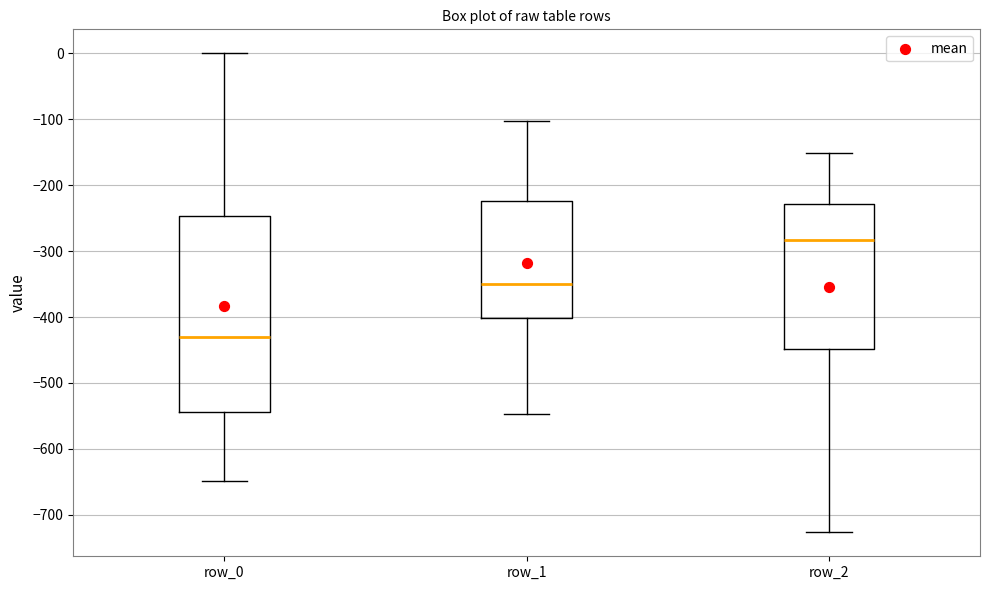

Reading left to right, read every box against the y-axis: the position of its median line, the range the box covers, and the ends of its whiskers. The values are not printed on the chart, so give them approximately, as read against the axis.

row_0: median -430, box -540 to -250, whiskers -650 to 0
row_1: median -350, box -400 to -220, whiskers -550 to -100
row_2: median -280, box -450 to -230, whiskers -730 to -150